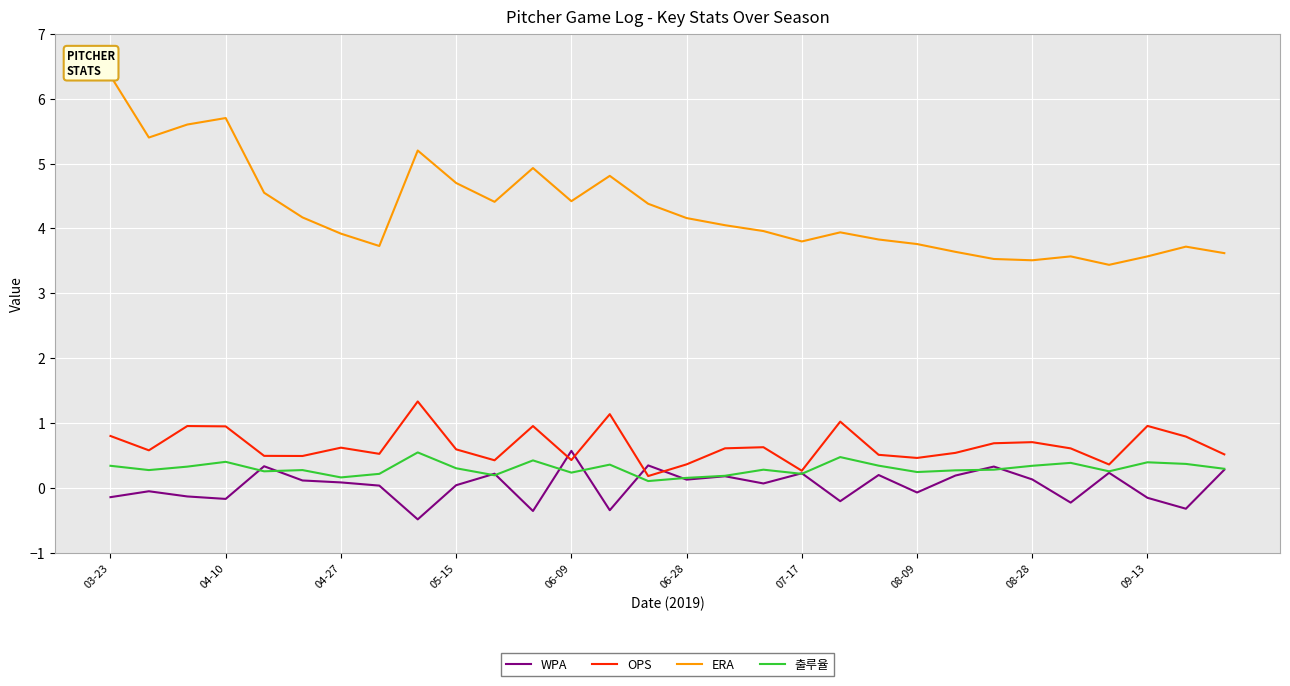

What is the total value across all series at 16?

5.0